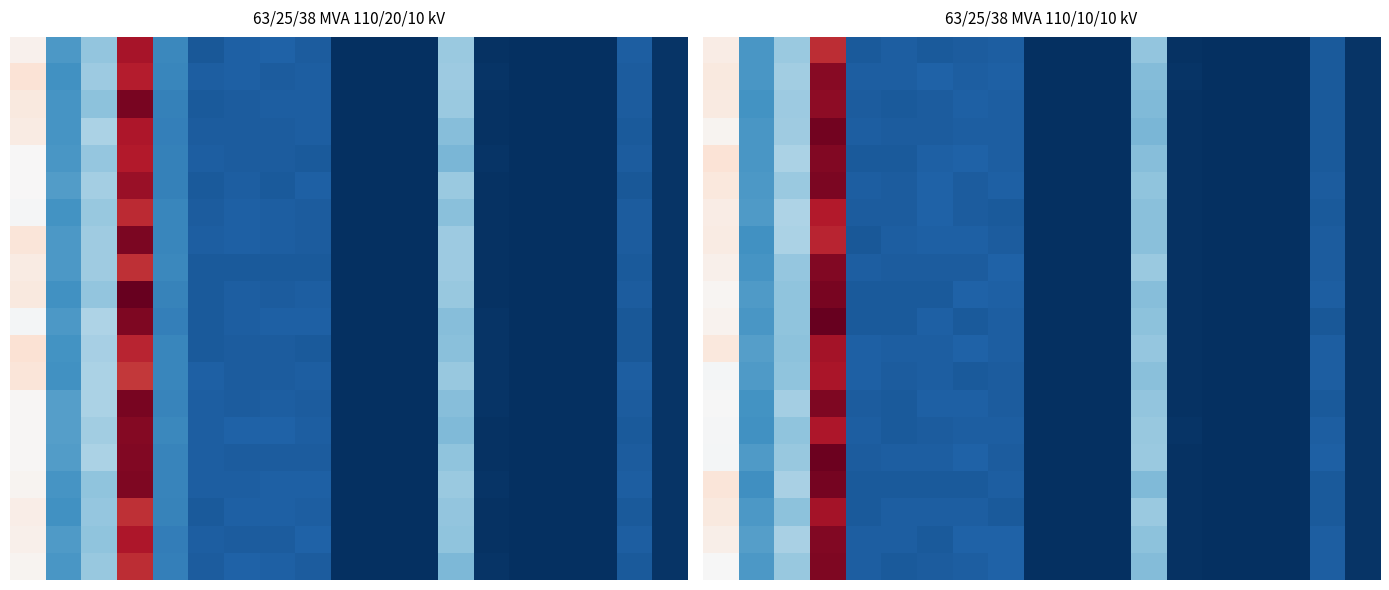

Which category has the highest value across all series?

3